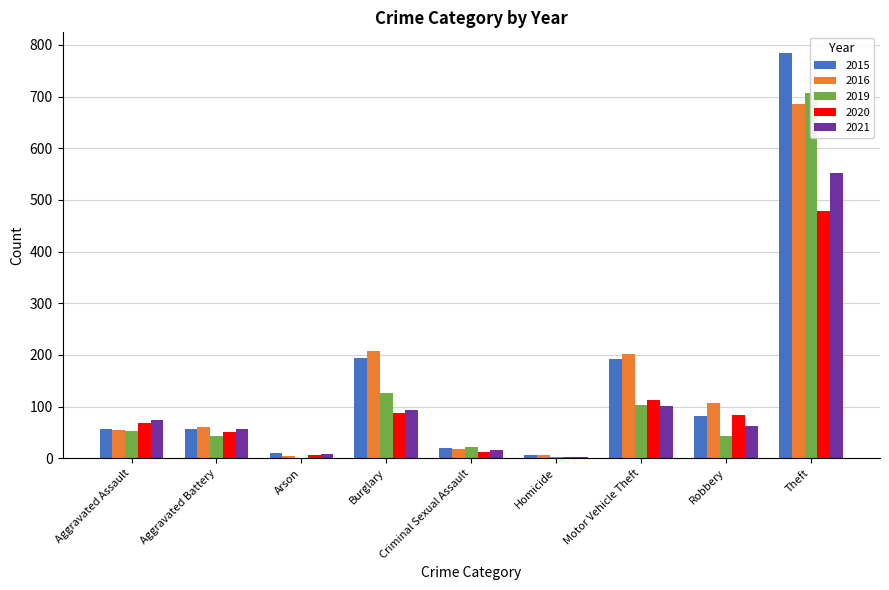

The 2020 series shows 3 at Homicide. True or false?

False